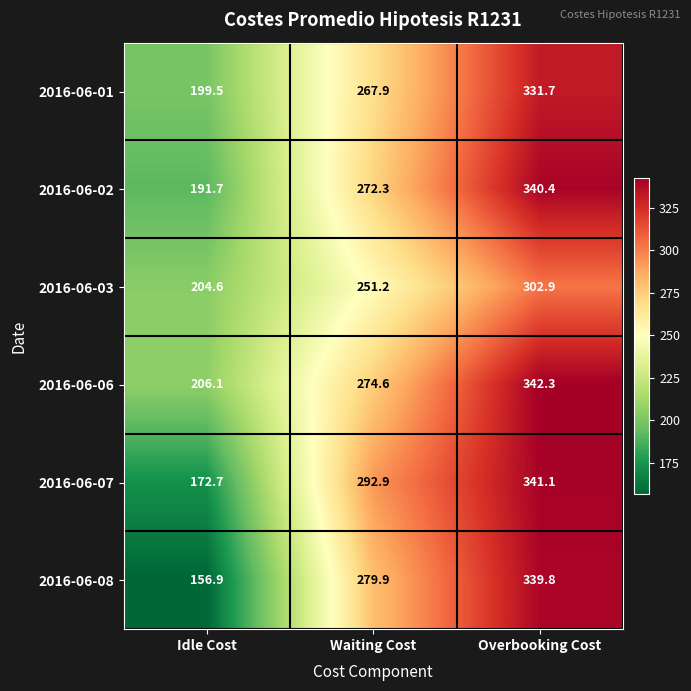

Which series has the largest range (max minus min)?

2016-06-08